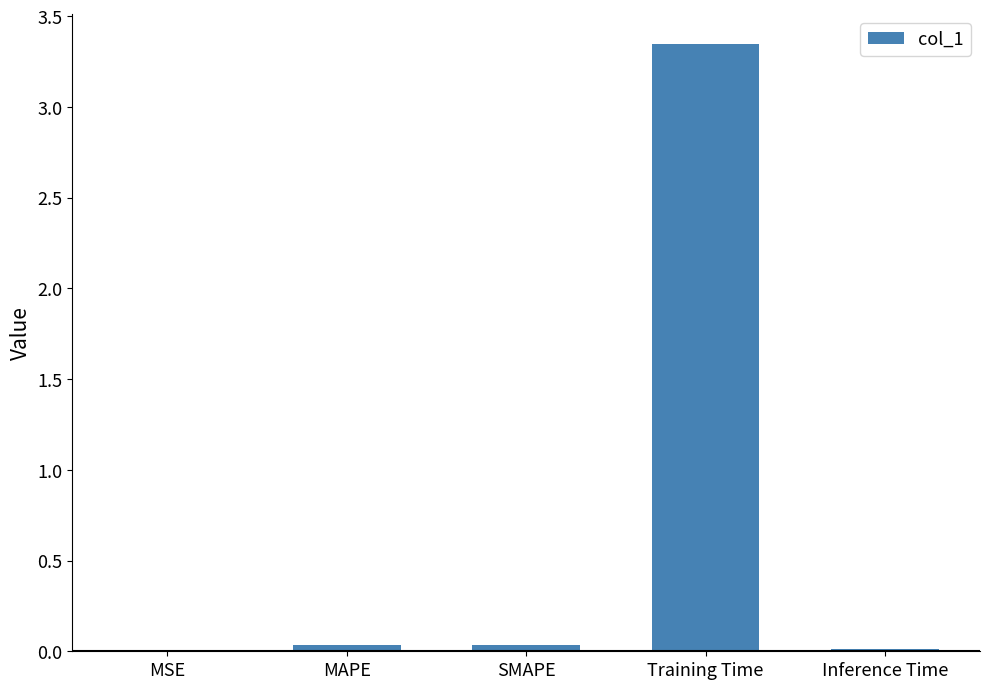

At which category does the chart reach its peak across all series?

Training Time